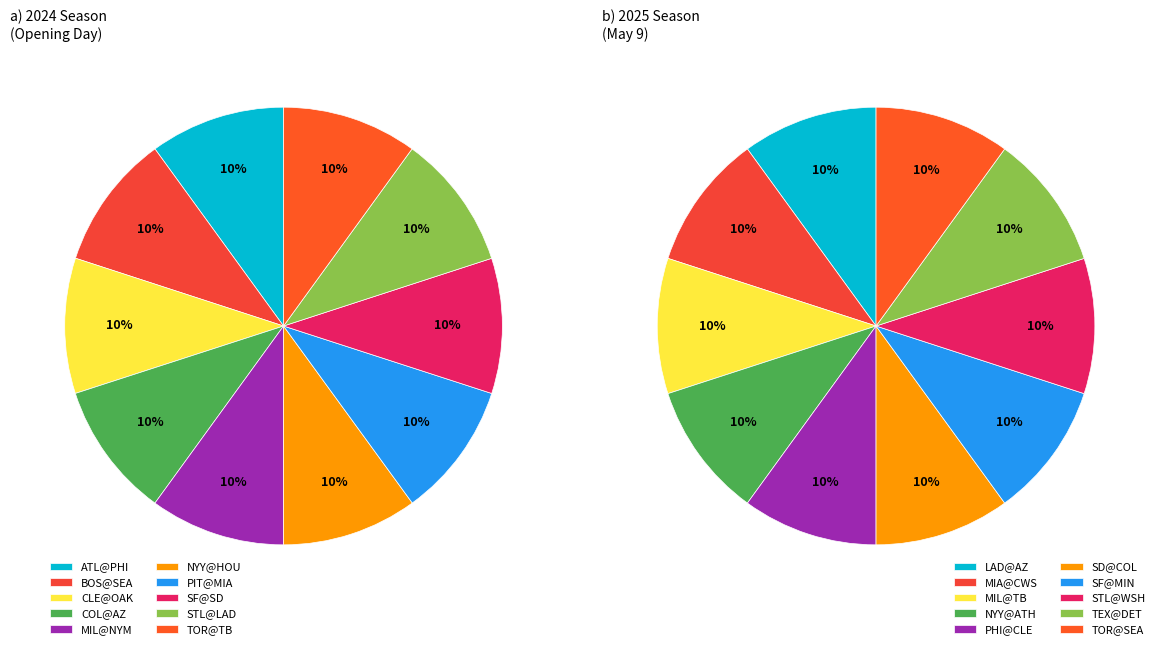

What is the ratio of the value at SF@MIN to the value at TOR@TB?

1.0